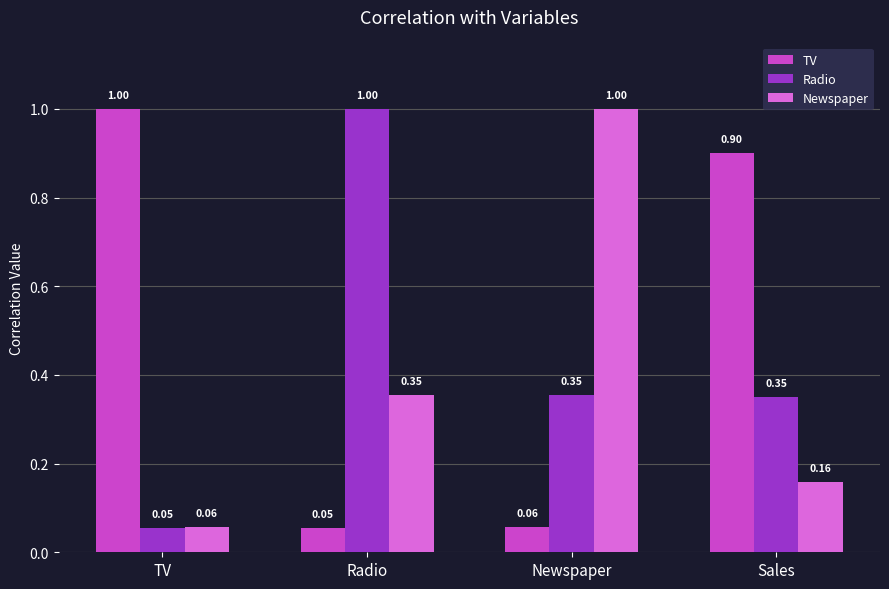

What is the spread (max minus min) of values at Newspaper?

0.9